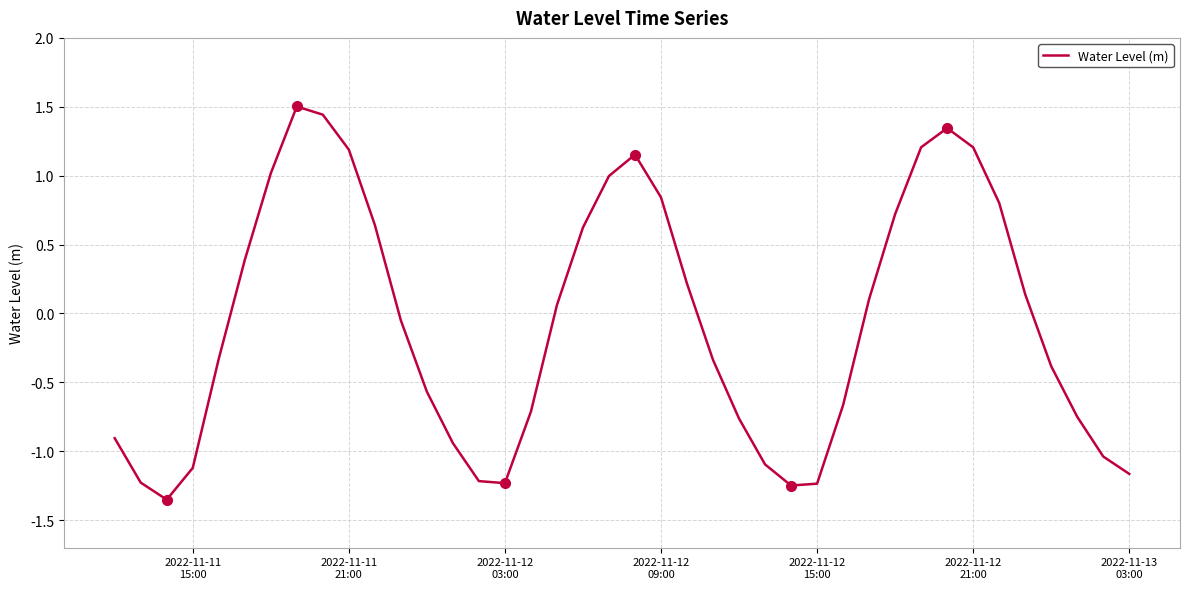

What is the greatest value displayed?

1.5